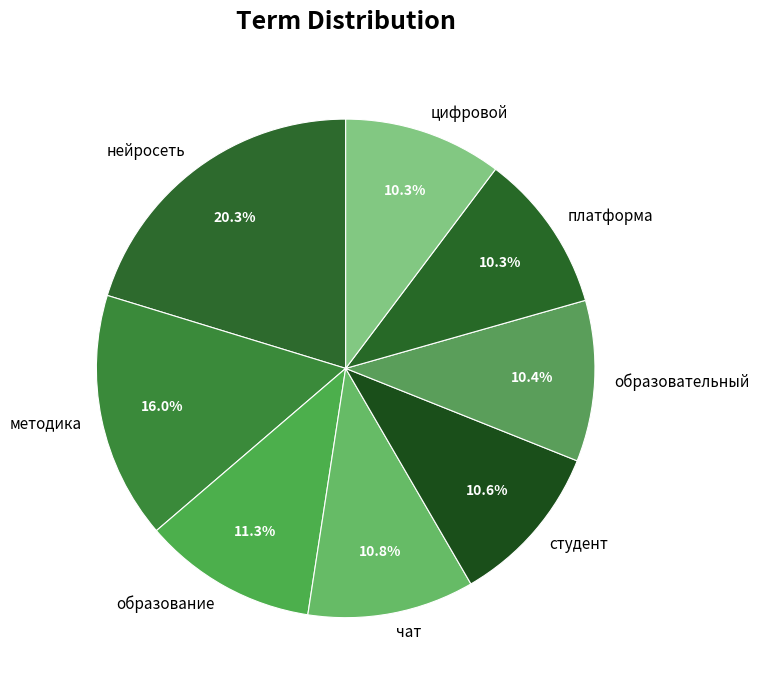

What is the largest slice in the pie chart?

нейросеть